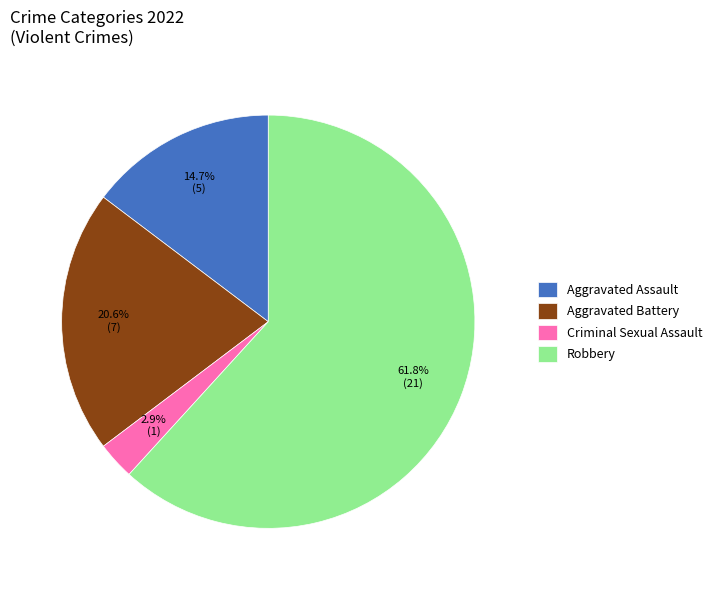

Is Criminal Sexual Assault the majority of the pie?

No